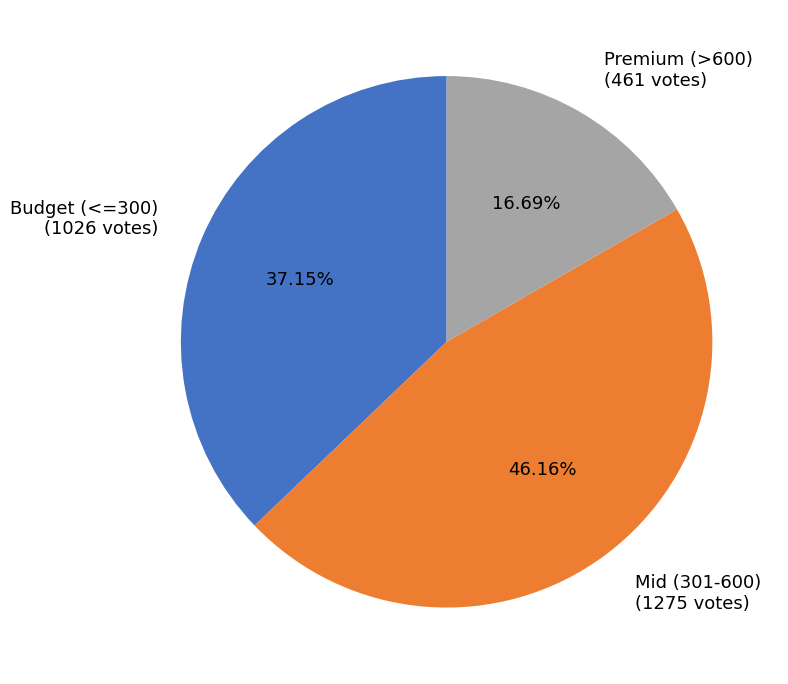

Is the sum of Mid (301-600) (1275 votes) and Premium (>600) (461 votes) greater than half?

Yes